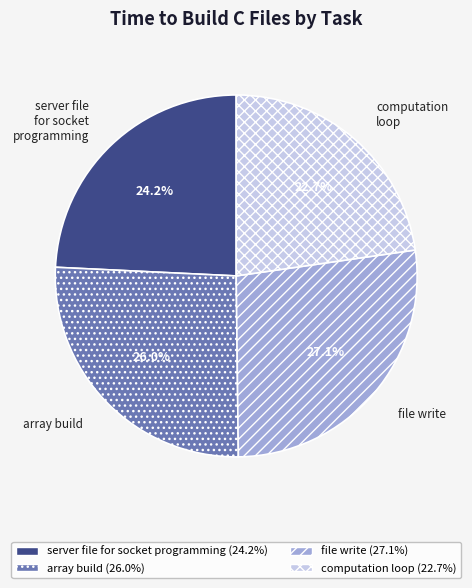

Which slice is the largest?

file write